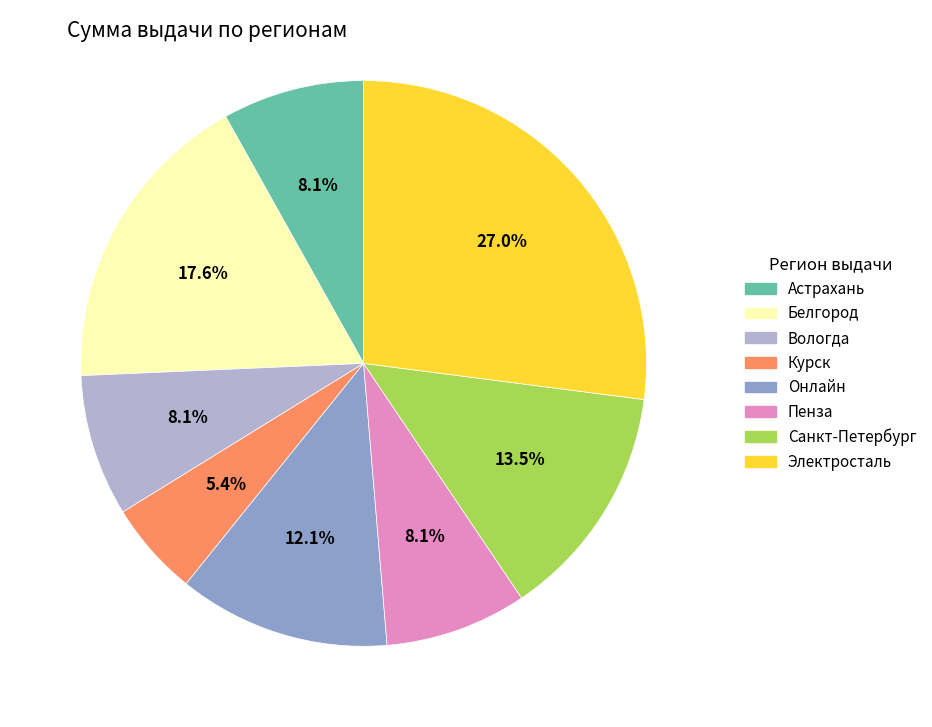

What is the largest slice in the pie chart?

Электросталь